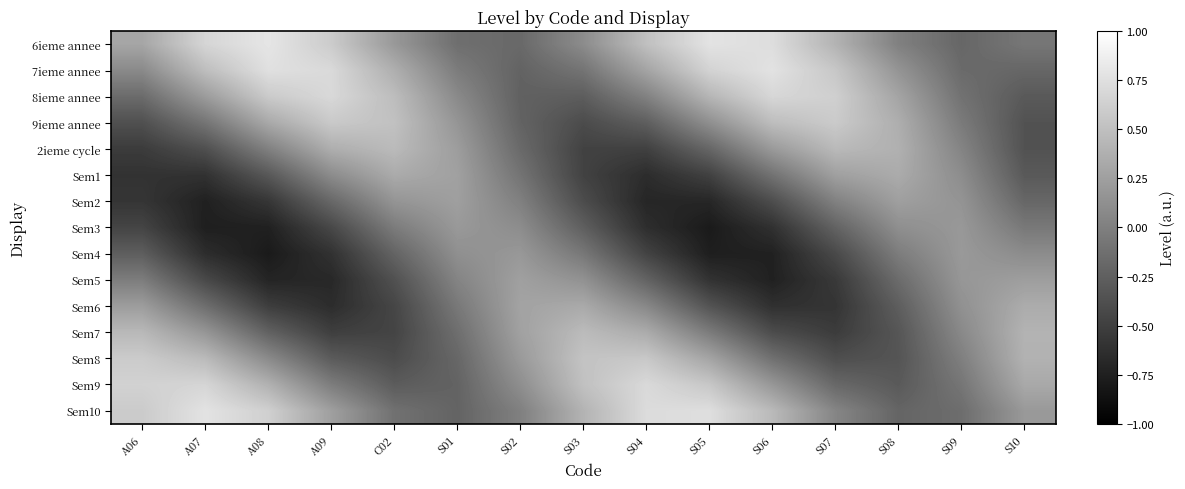

Which category has the highest value across all series?

A08